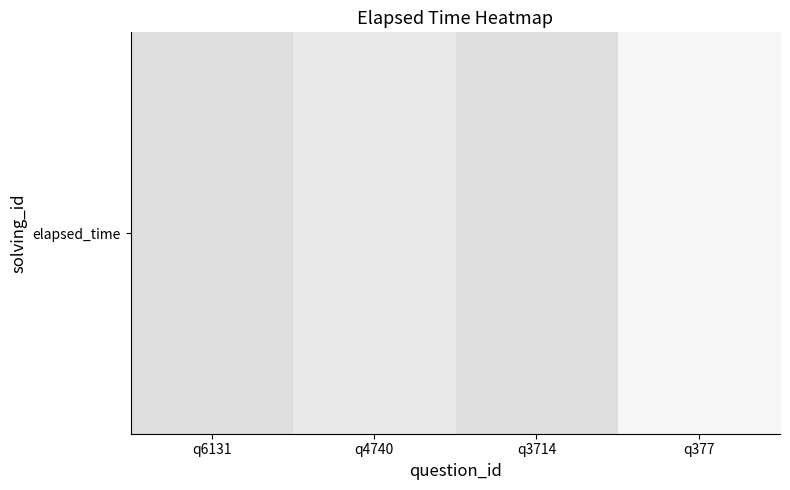

Reading left to right, what are all the values shown in this chart?

q6131=129000	q4740=84000	q3714=127000	q377=33000